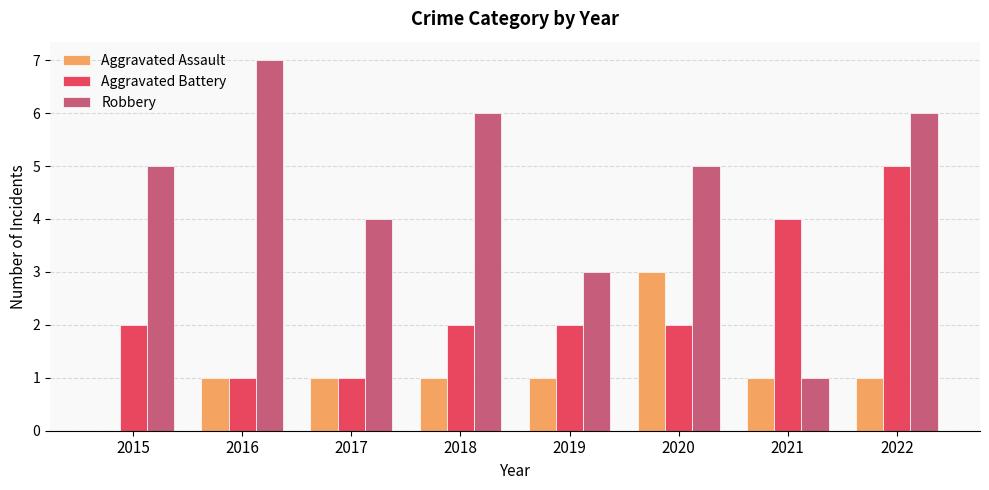

What is the total value across all series at 2021?

6